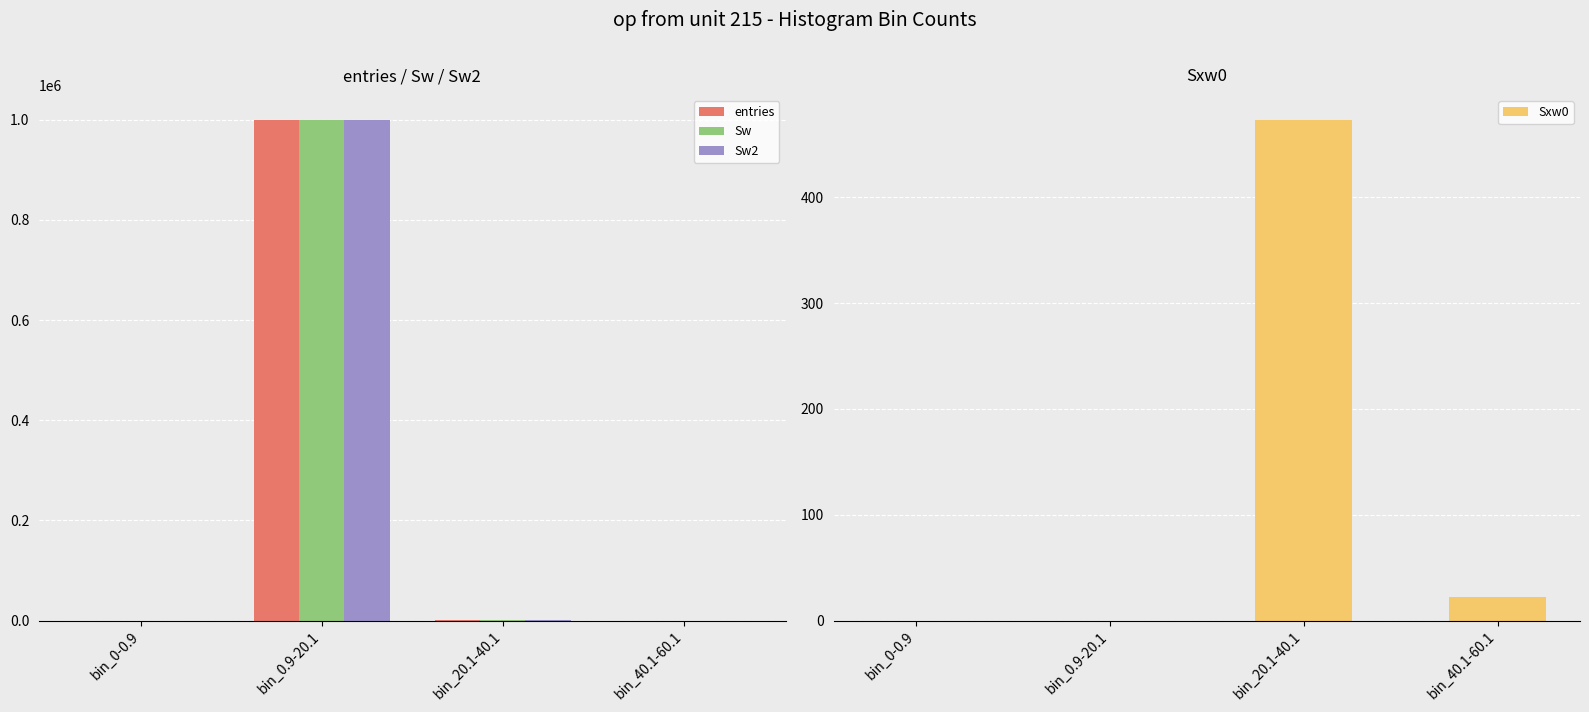

Reading right to left, what are all the values shown in this chart?

entries: 1	141	999858	0
Sw: 1	141	999858	0
Sw2: 1	141	999858	0
Sxw0: 22	473	0	0